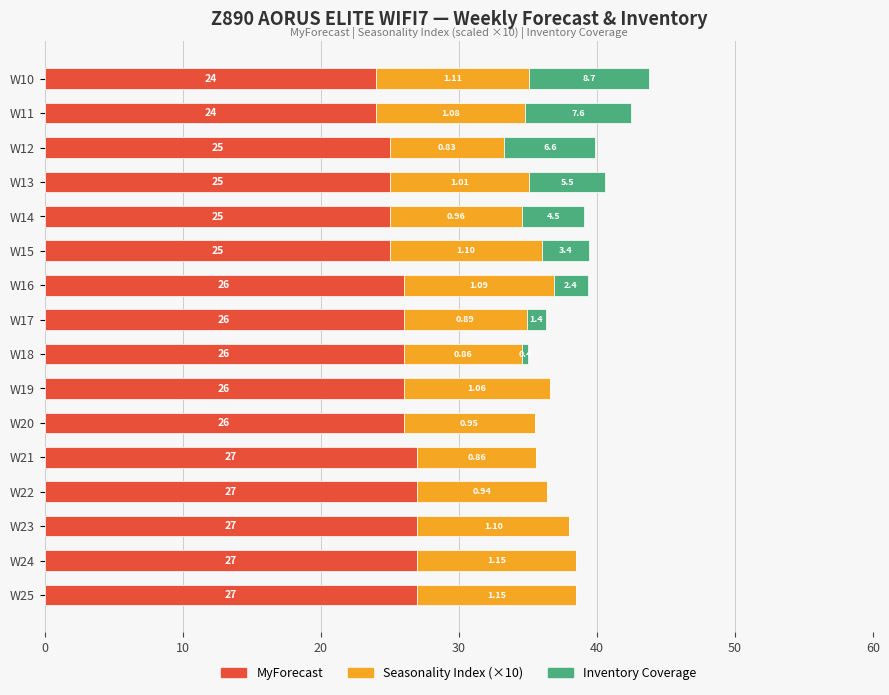

What is the sum of all MyForecast values?

413.0